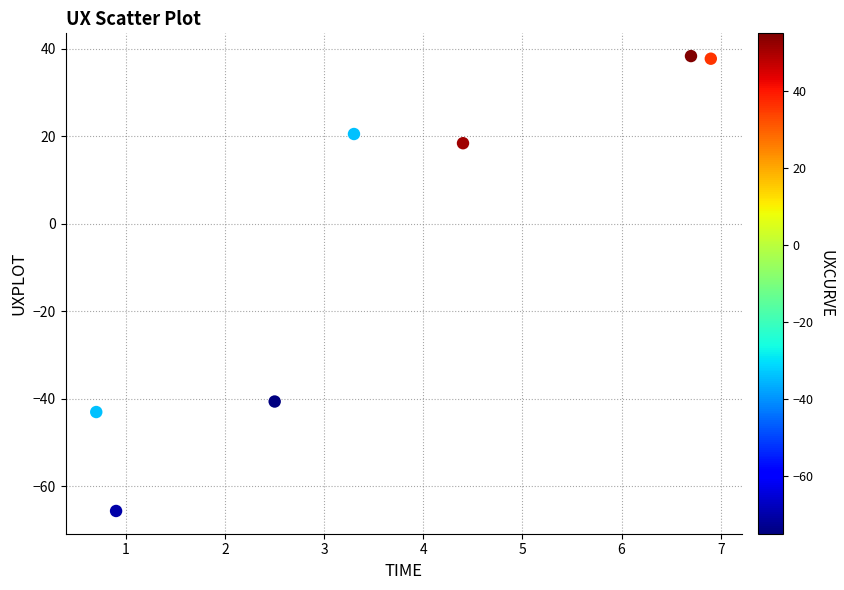

What Y value in the scatter plot is closest to -13?

-40.6